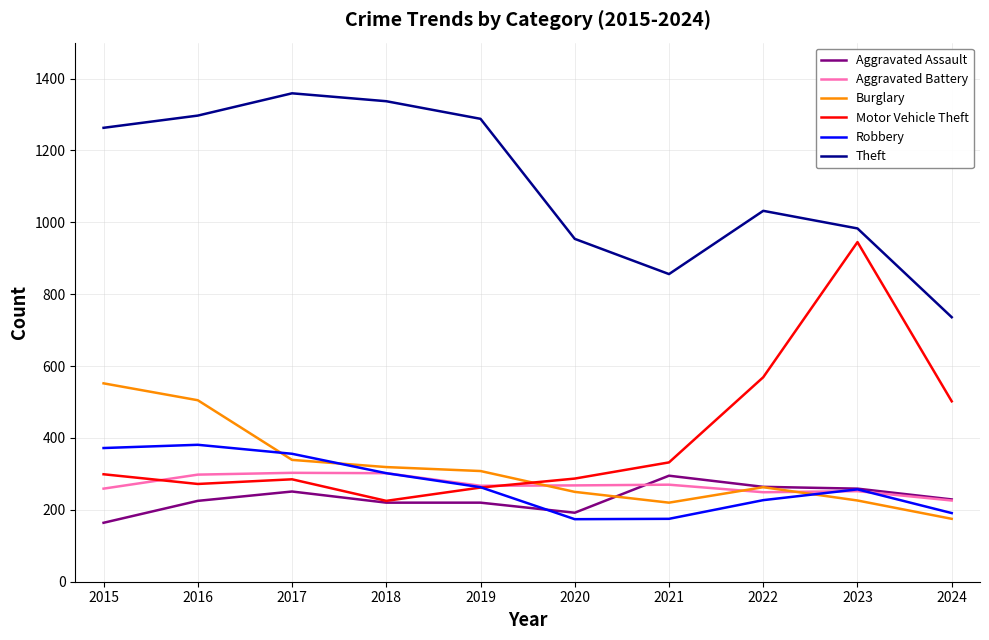

Where is Motor Vehicle Theft nearest to the value 585?

2022